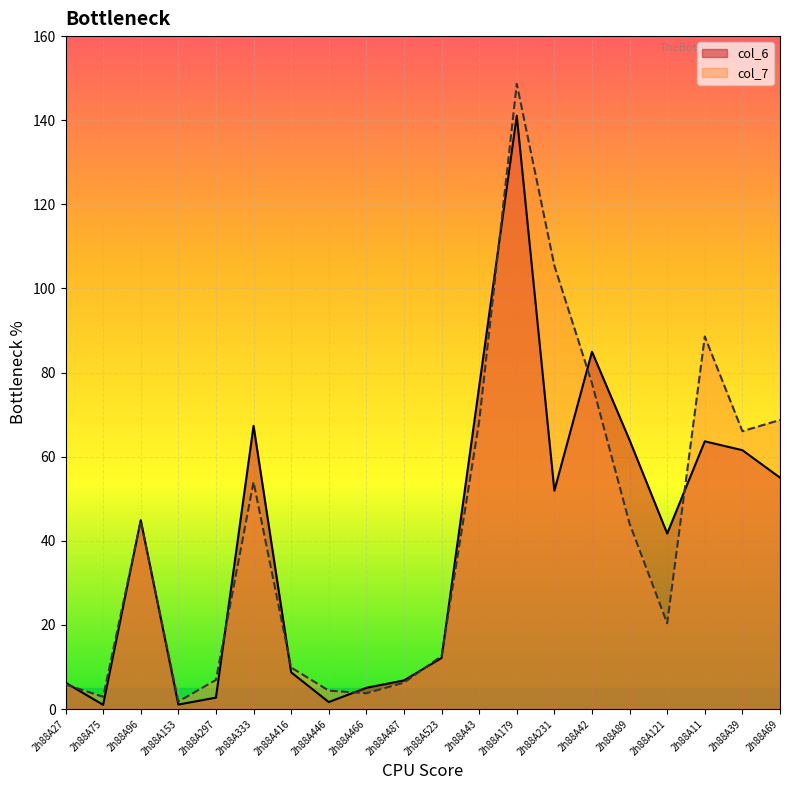

What is the label of the 8th point from the right?

2h88A179